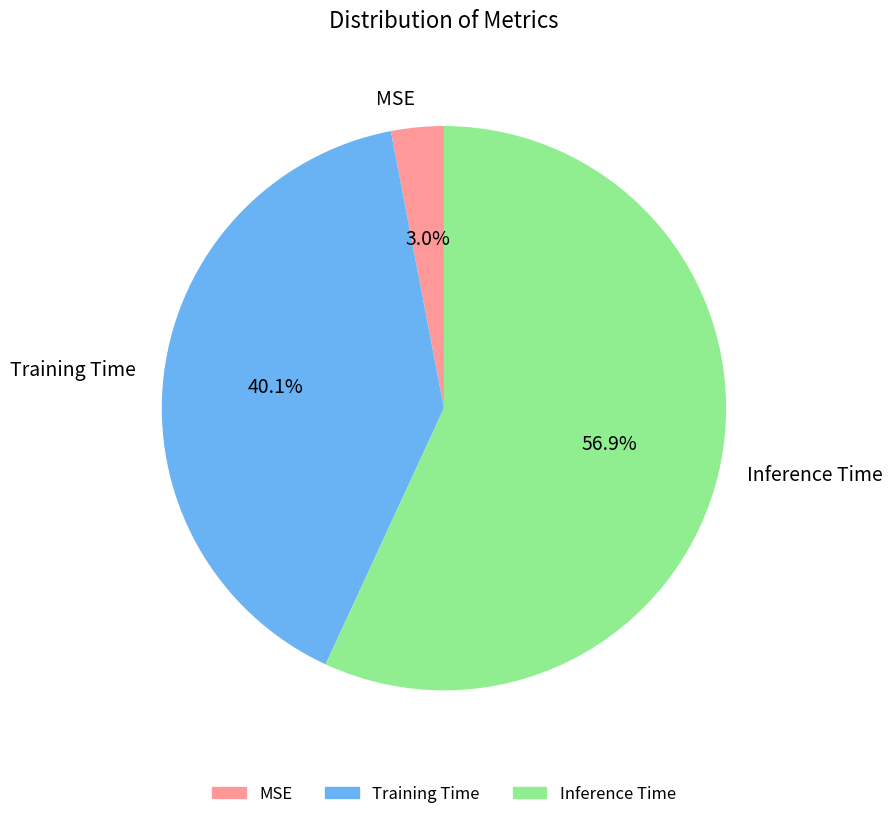

What is the smallest slice in the pie chart?

MSE